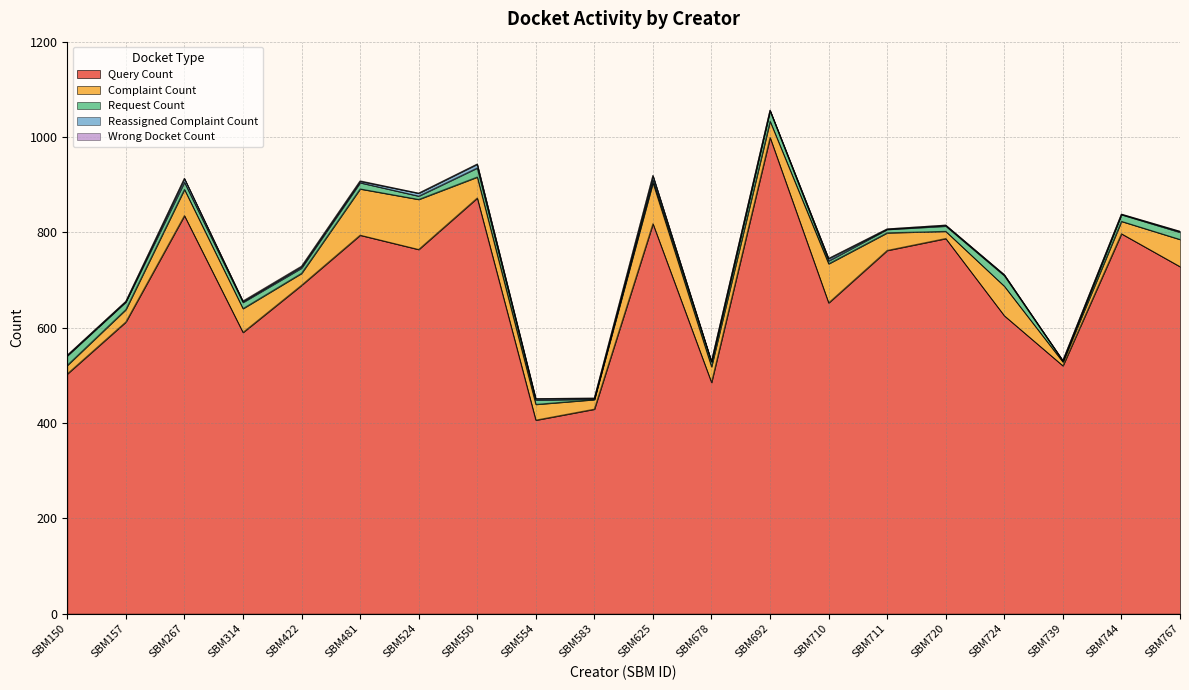

Does the chart have visible grid lines?

Yes